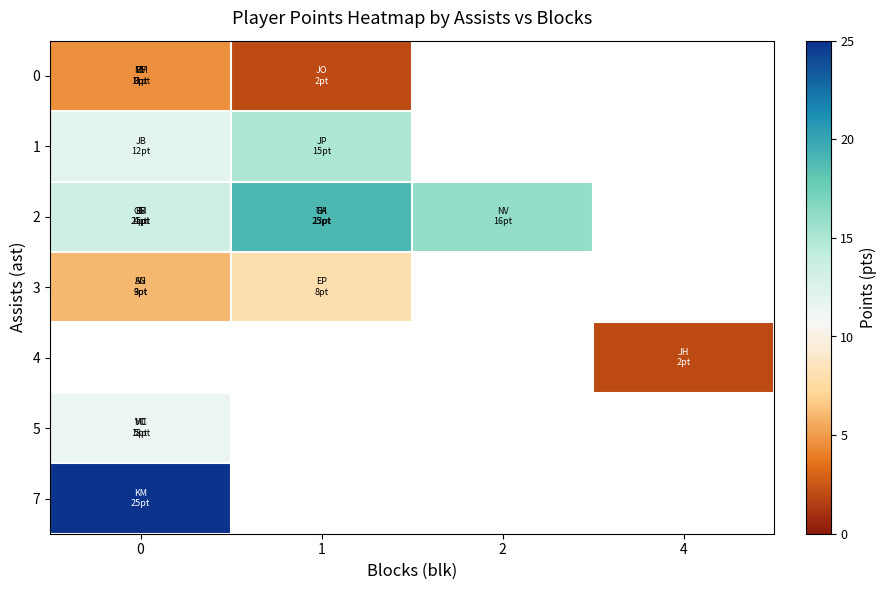

What is the difference between the maximum and minimum values in the row_1 series?

3.0